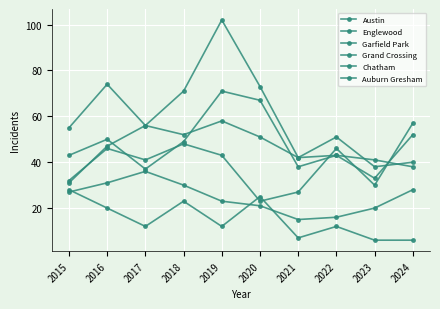

How many lines are shown in the chart?

6